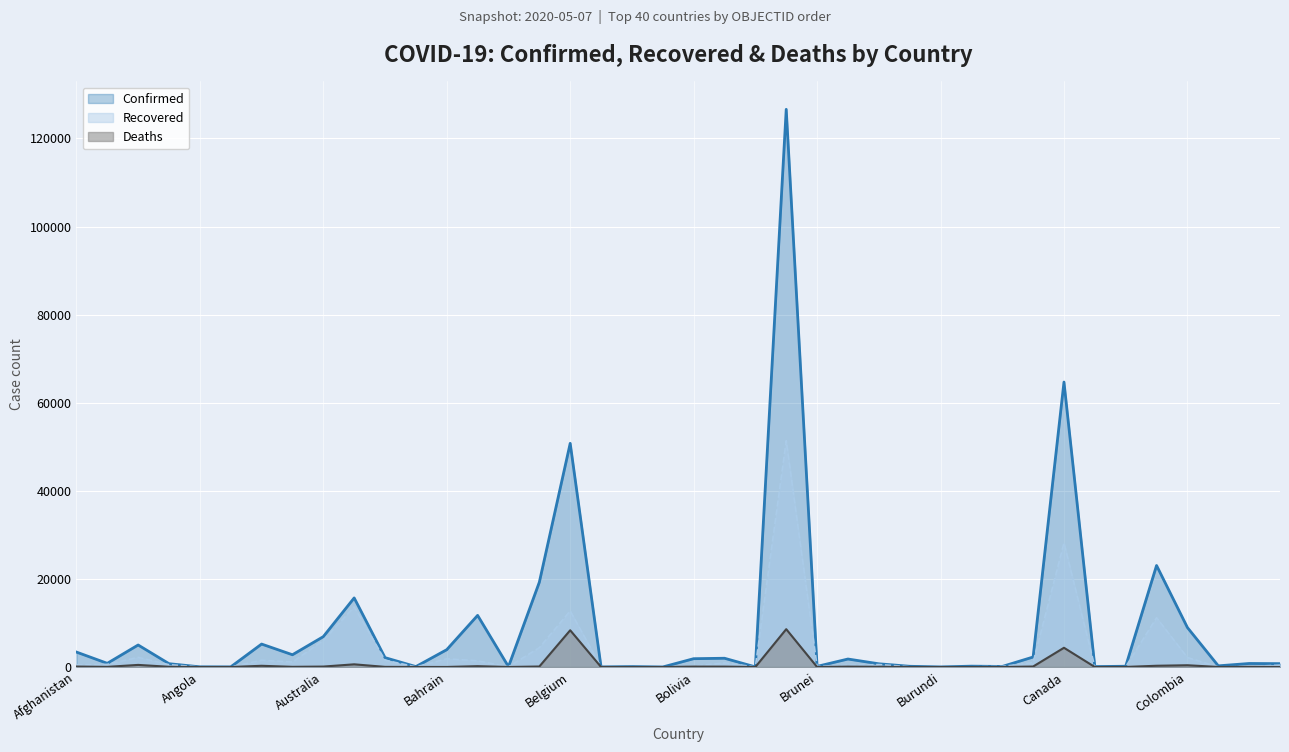

What is the spread (max minus min) of values at Burundi?

14